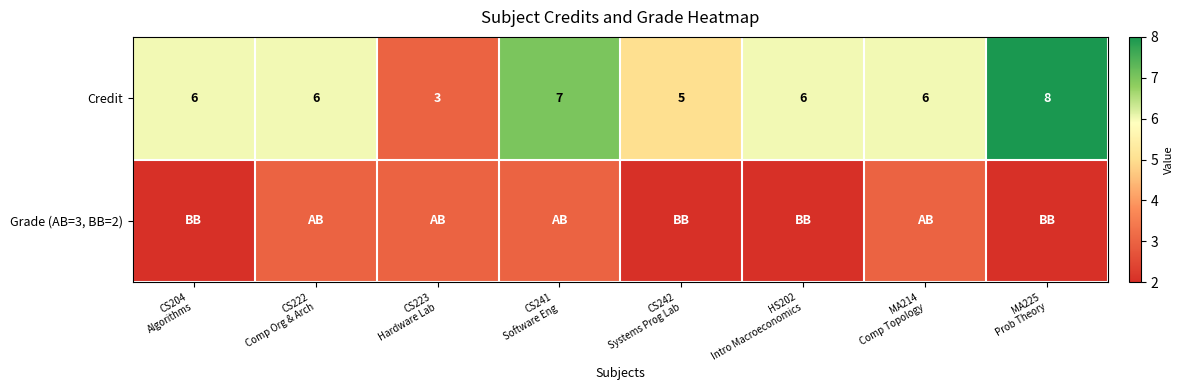

What is the difference between the maximum and second lowest values in the Credit series?

3